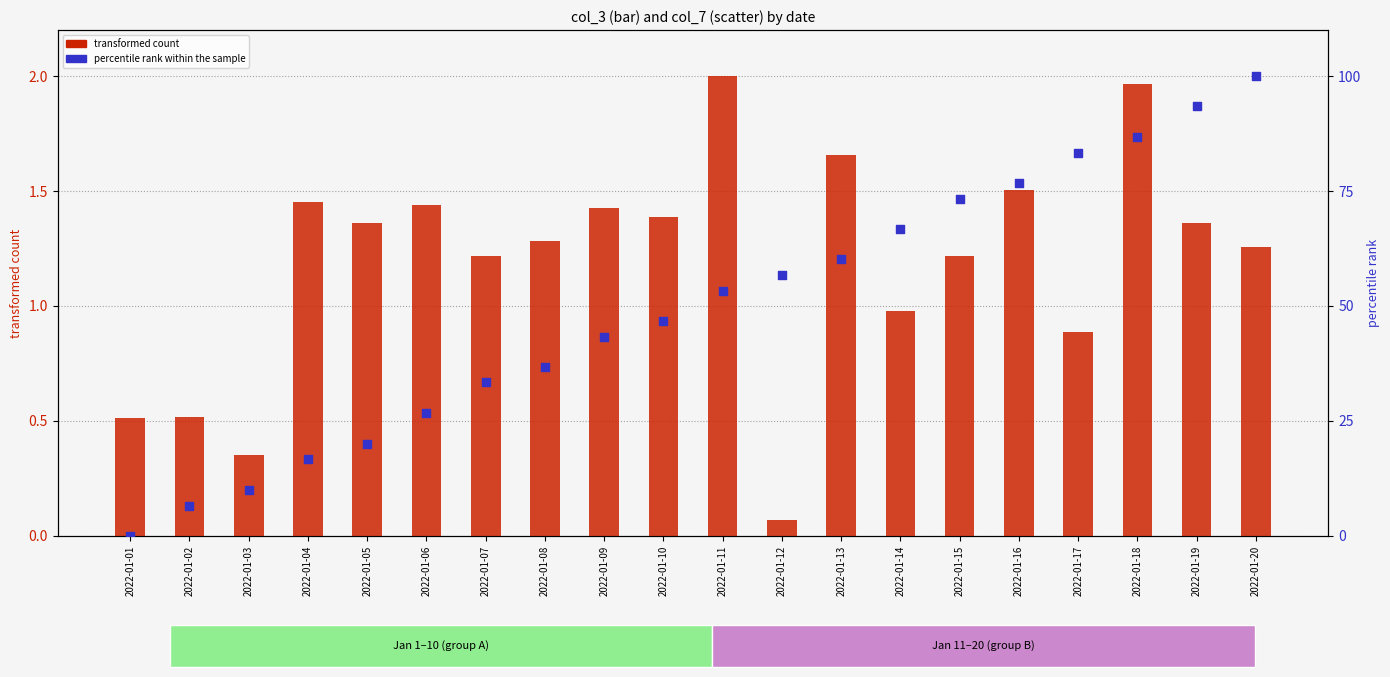

At how many categories does at least one series exceed 17?

16